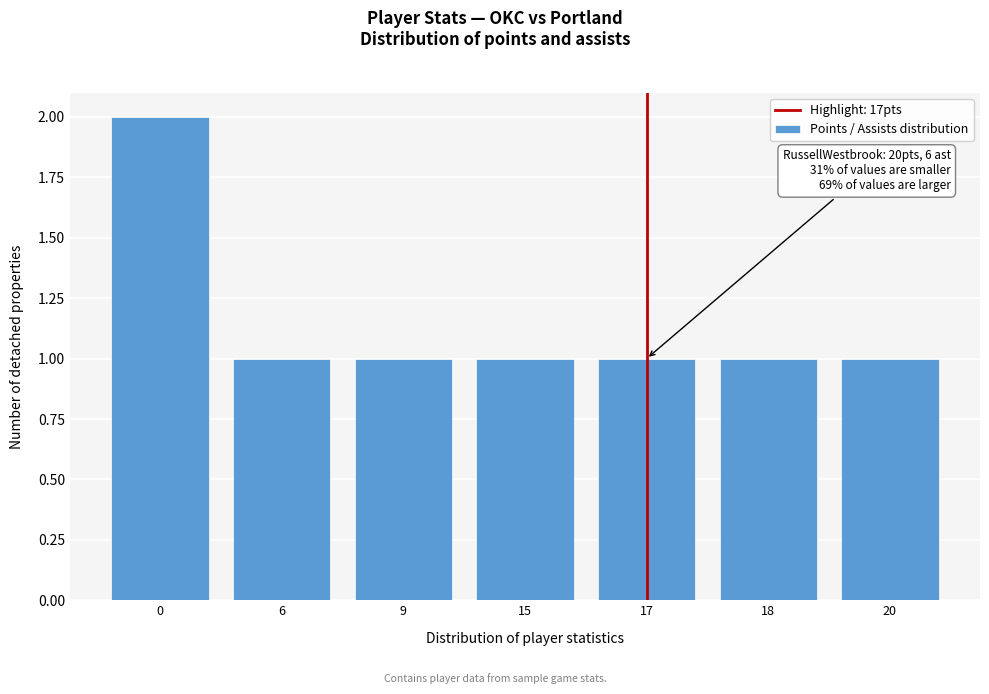

Reading left to right, list all the values displayed in this chart.

0=2	6=1	9=1	15=1	17=1	18=1	20=1